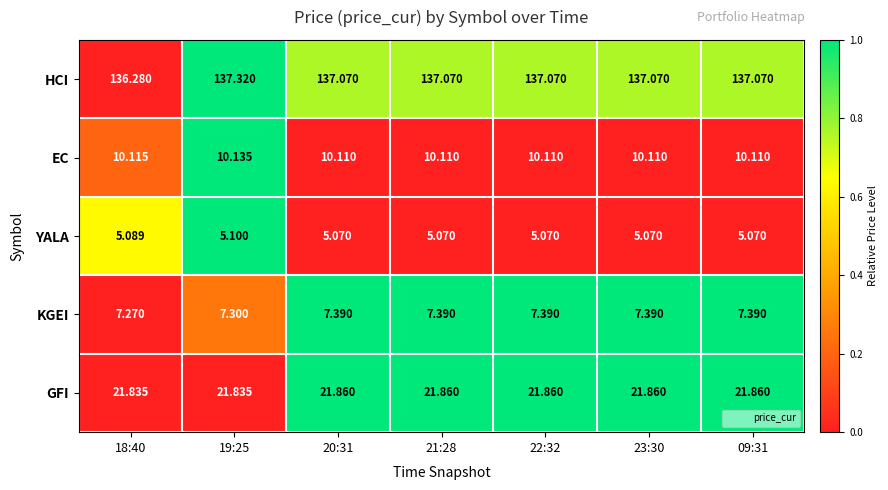

Between 18:40 and 19:25, which series saw the biggest shift?

HCI